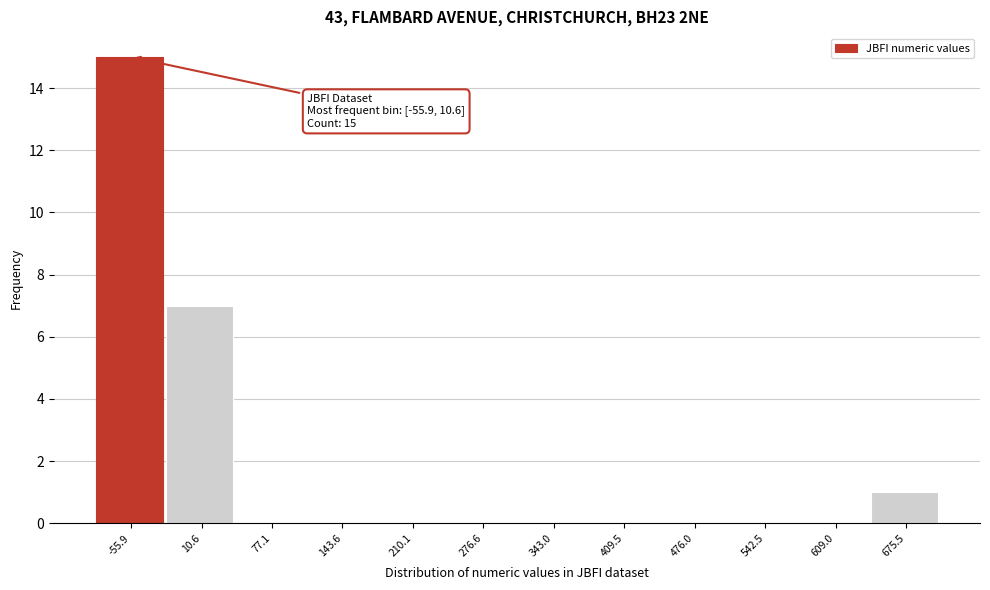

Reading right to left, transcribe all the data shown in this chart.

675.5=1	609.0=0	542.5=0	476.0=0	409.5=0	343.0=0	276.6=0	210.1=0	143.6=0	77.1=0	10.6=7	-55.9=15